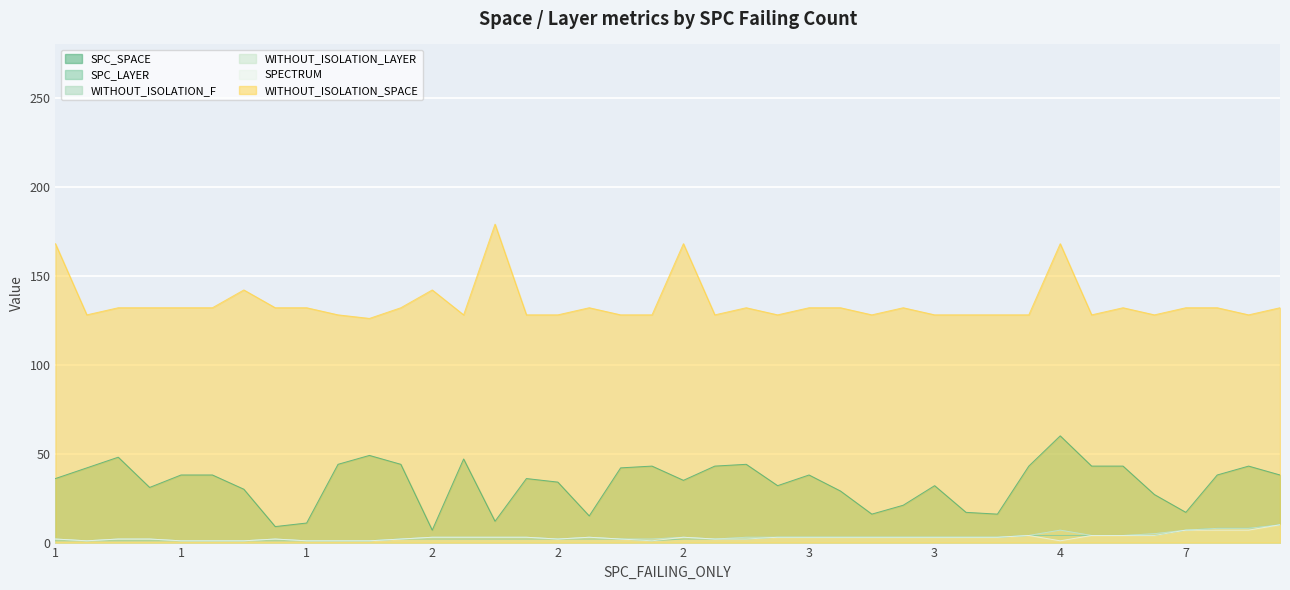

At which label is SPECTRUM closest to 5?

31